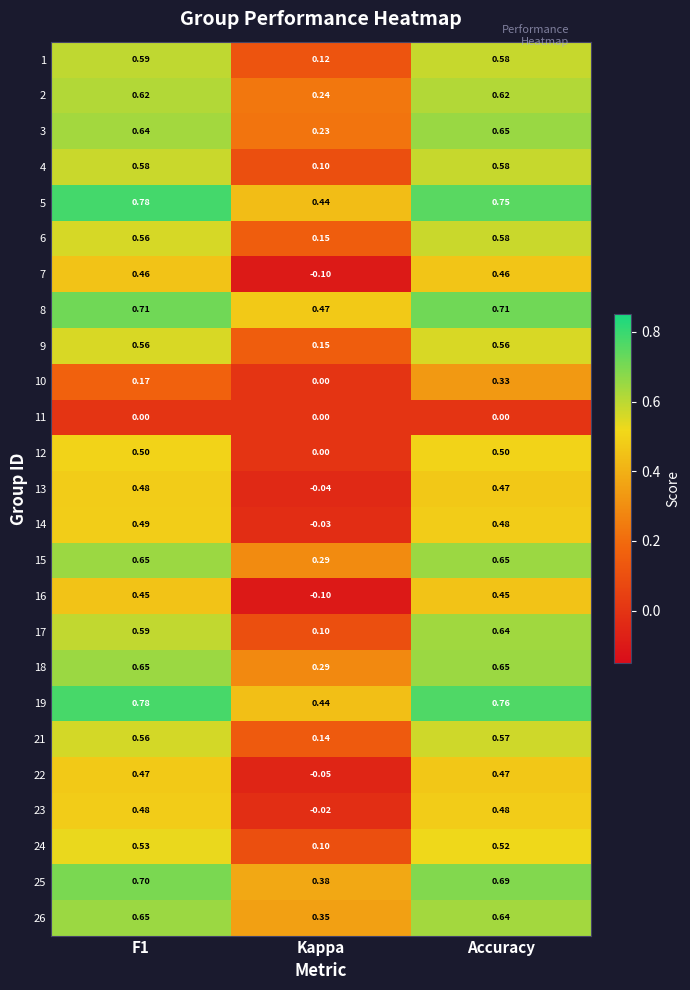

Where is 7 nearest to the value 0?

Kappa